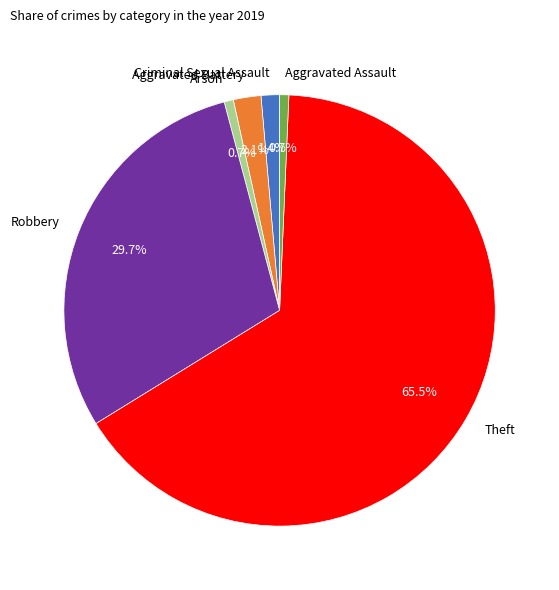

Combined, do Theft and Aggravated Assault account for over 50%?

Yes